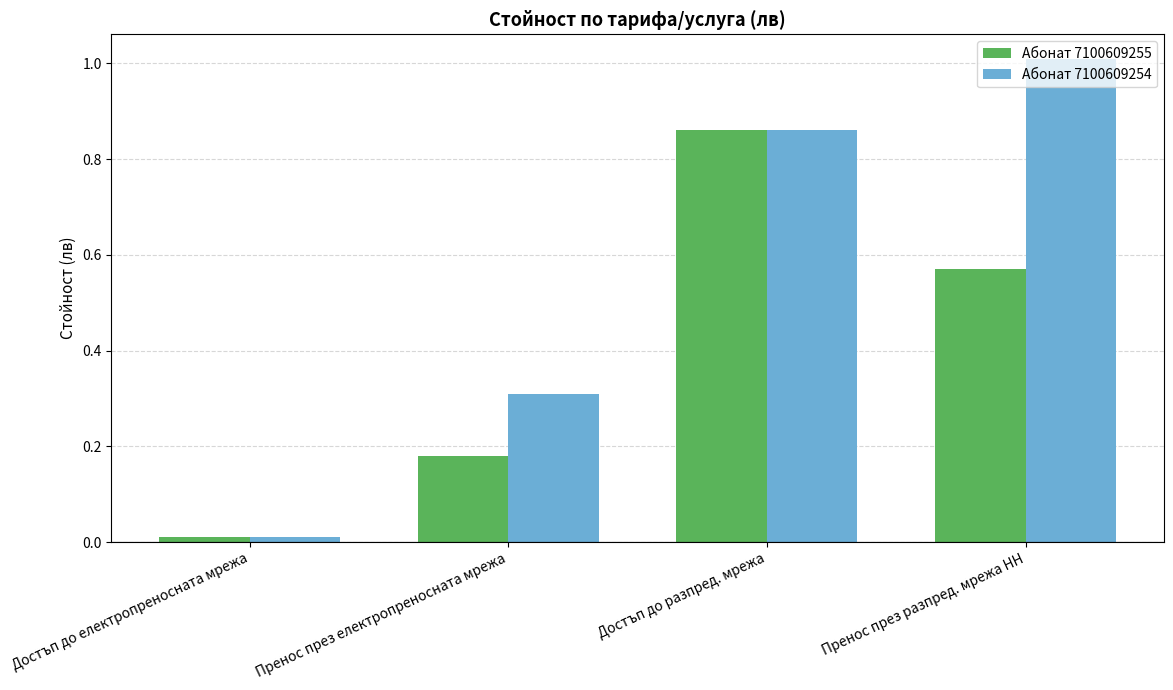

At which label does Абонат 7100609254 reach its peak?

Пренос през разпред. мрежа НН